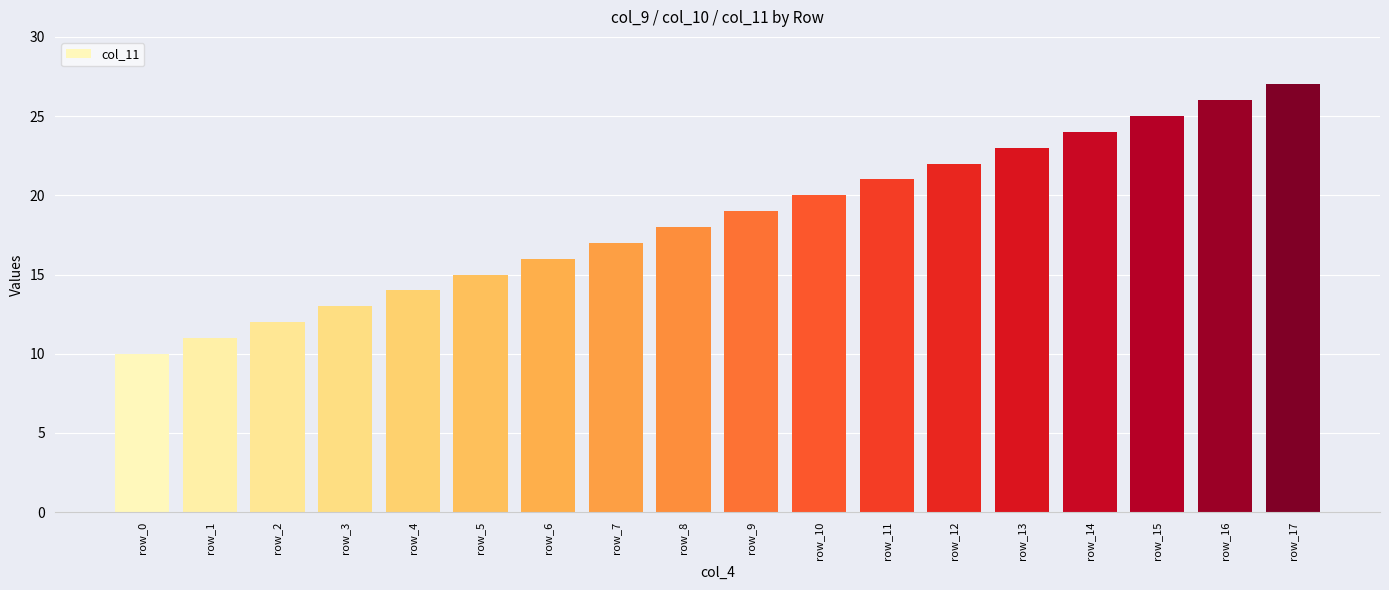

The value at row_10 is 11. True or false?

False